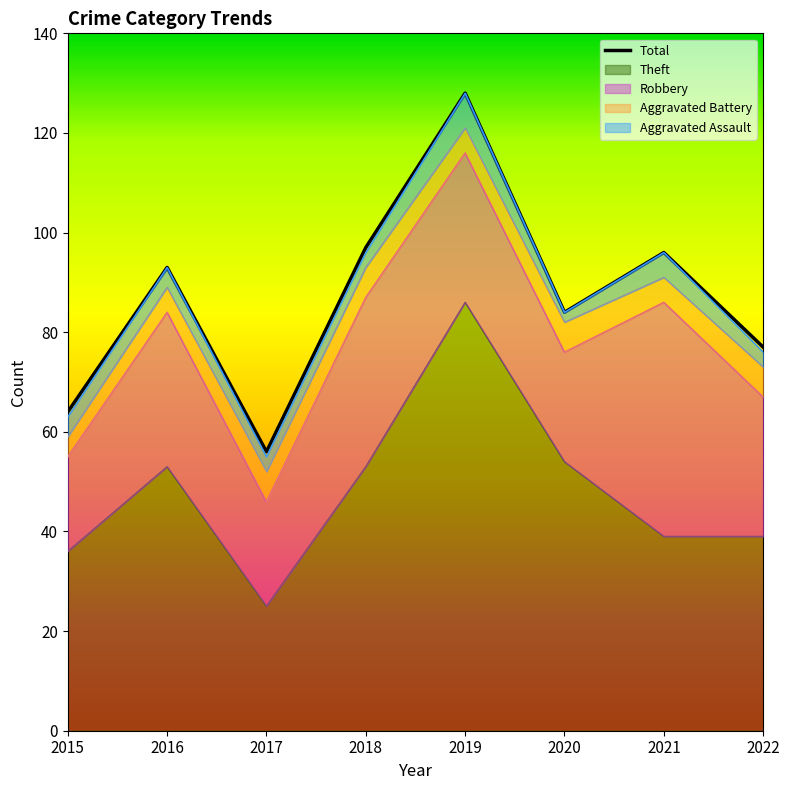

The Aggravated Battery series shows 4 at 2015. True or false?

True